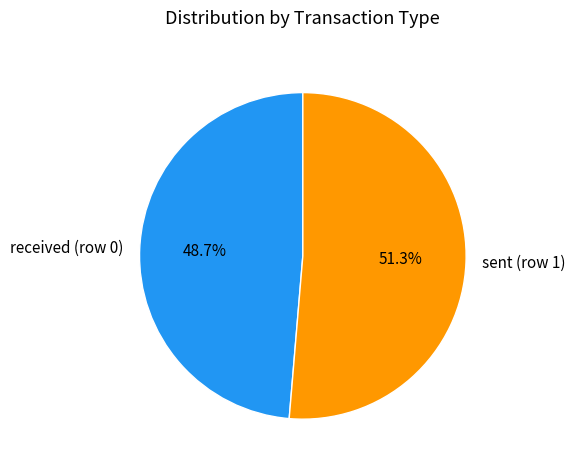

How many segments does this pie chart have?

2